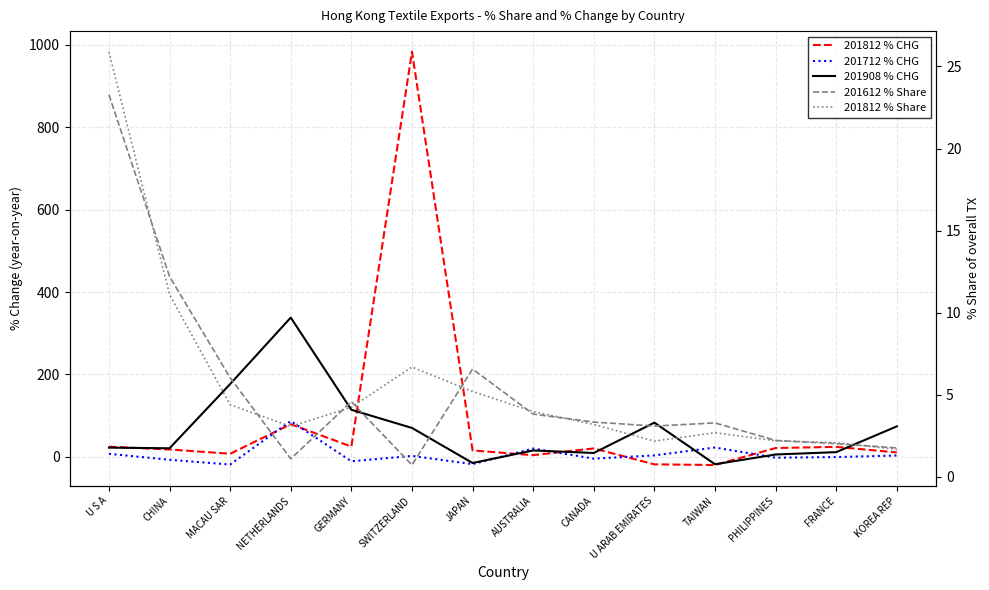

At which category does 201812 % CHG reach its first local valley?

MACAU SAR